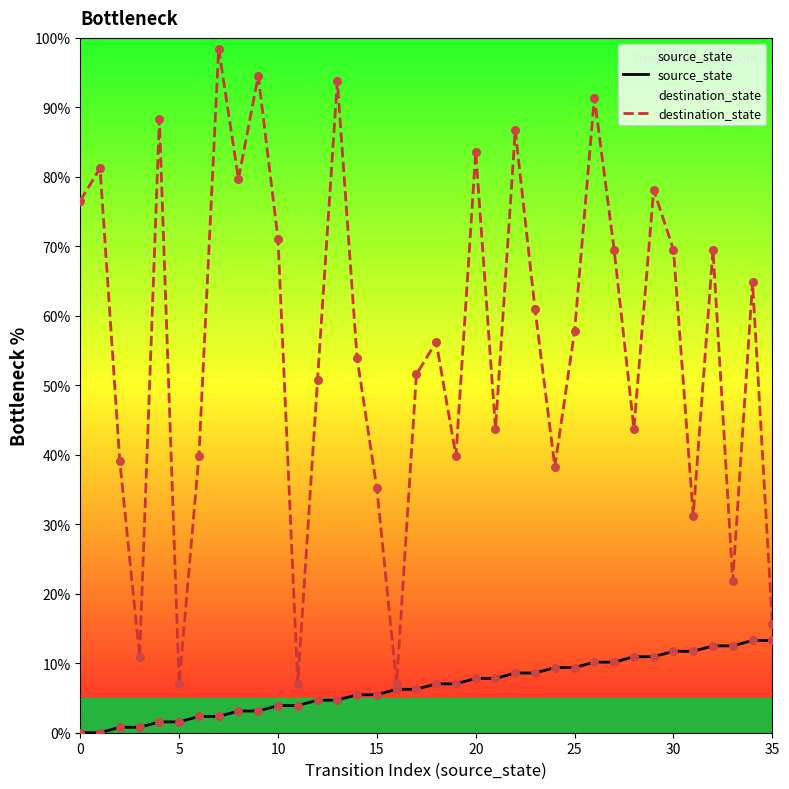

Which series has the largest total across all categories?

destination_state